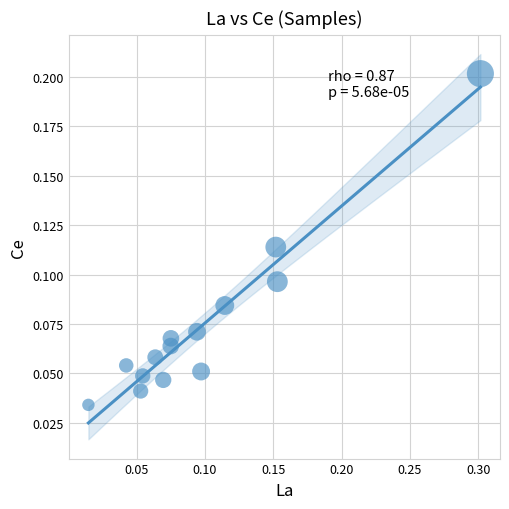

What is the range of X values (max minus min)?

0.3